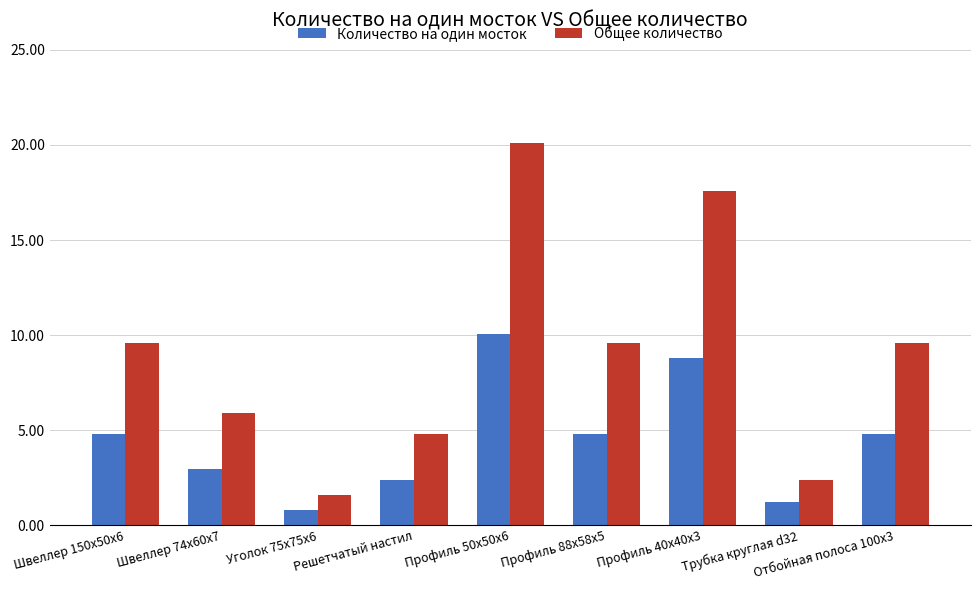

What is the difference between the highest and lowest values at Трубка круглая d32?

1.2